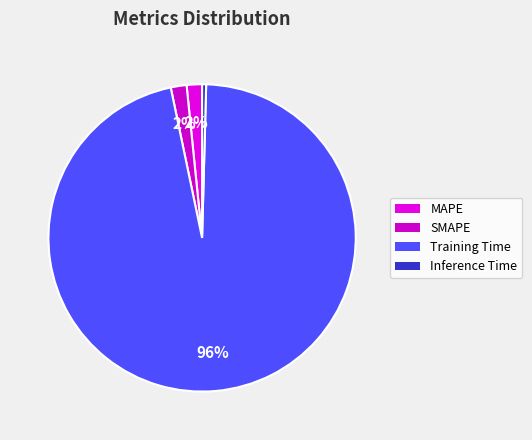

Count the number of slices in the pie.

4